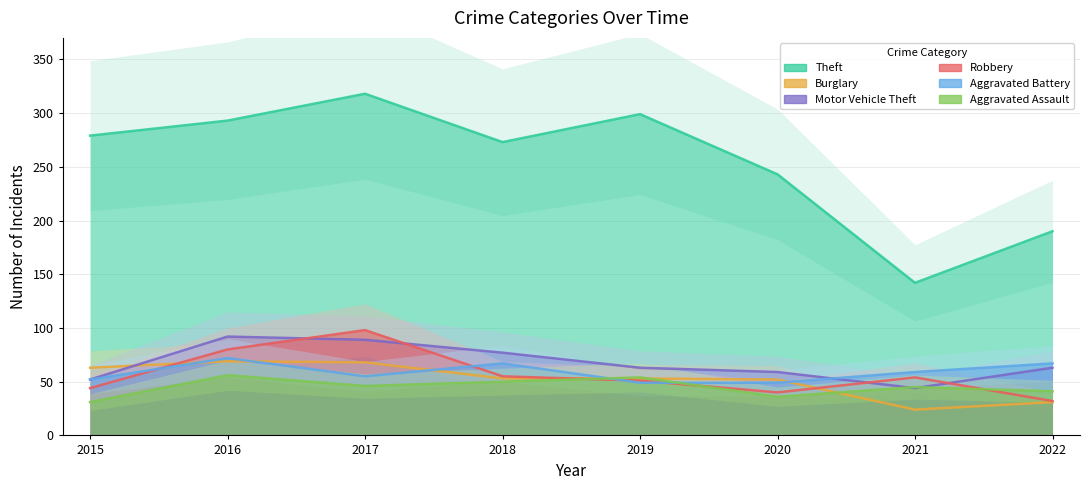

How many lines are shown in the chart?

6